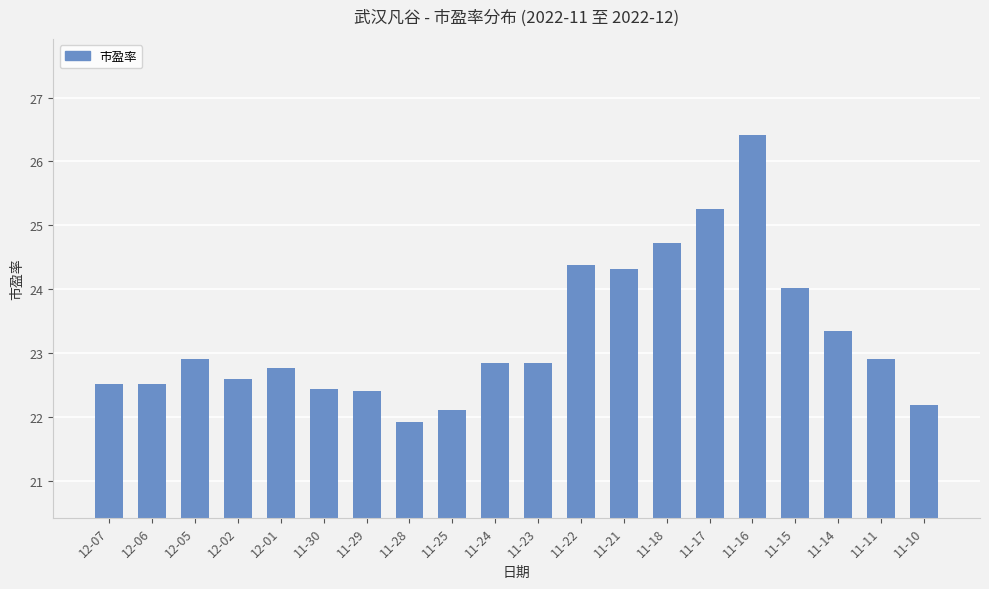

What is the change in value from 11-22 to 11-14?

-1.0